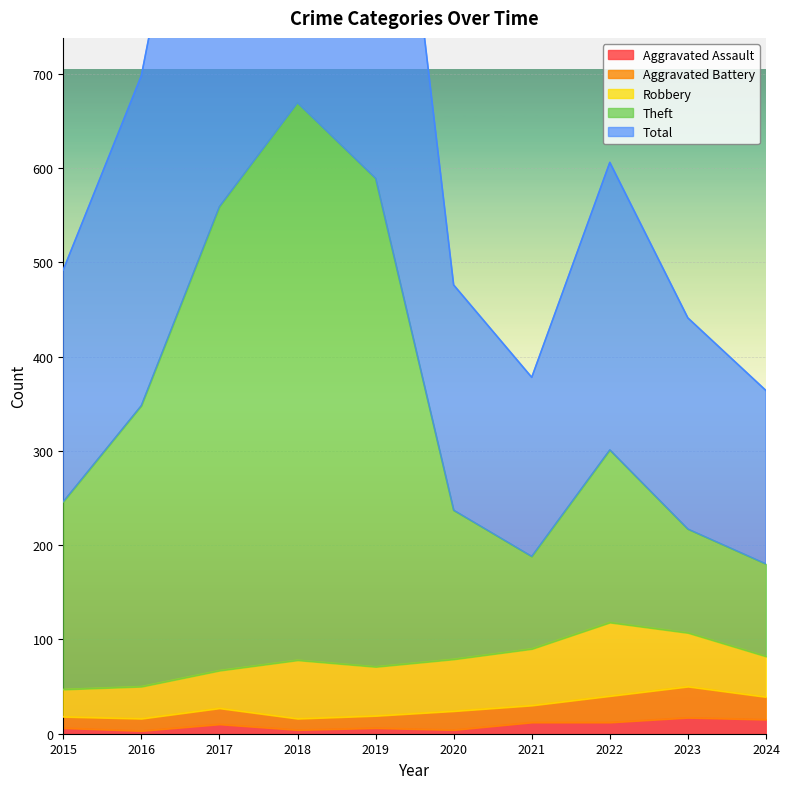

What is the highest value of the Aggravated Assault series?

17